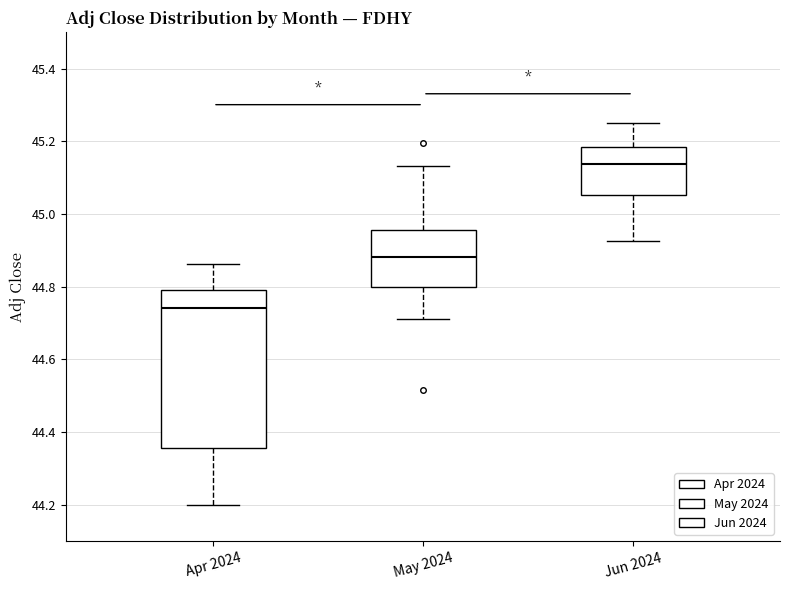

Where does the upper whisker of the box for Jun 2024 end on the y-axis? The values are not printed on the chart, so give them approximately, as read against the axis.

45.26